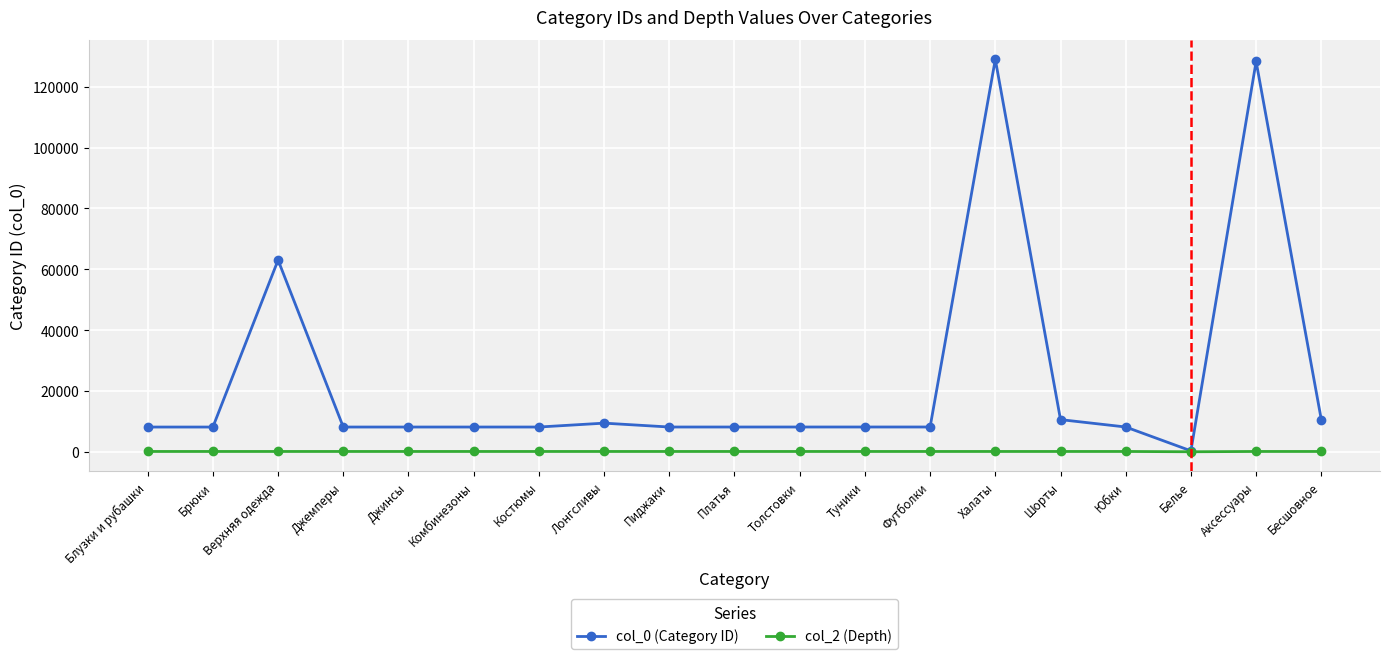

At how many categories does at least one series exceed 87654?

2